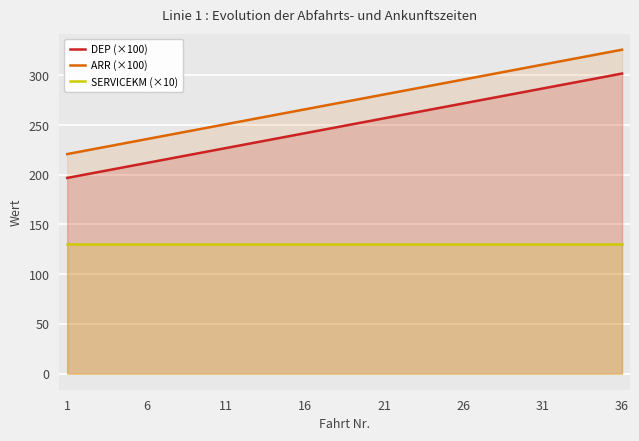

True or false: ARR (×100) has more than 1 interior local peaks.

False